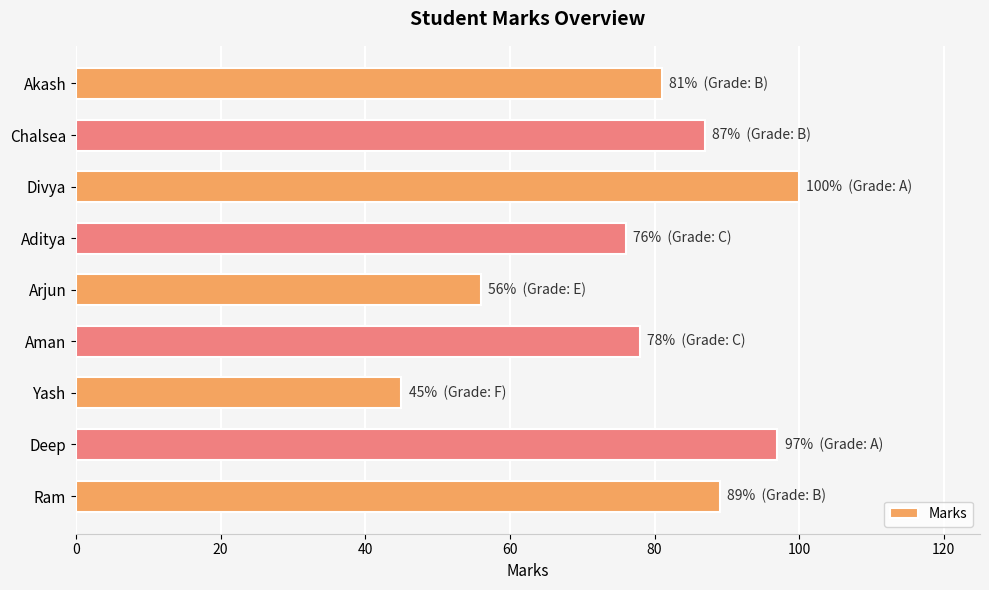

Rank the categories by value from highest to lowest.

Divya, Deep, Ram, Chalsea, Akash, Aman, Aditya, Arjun, Yash